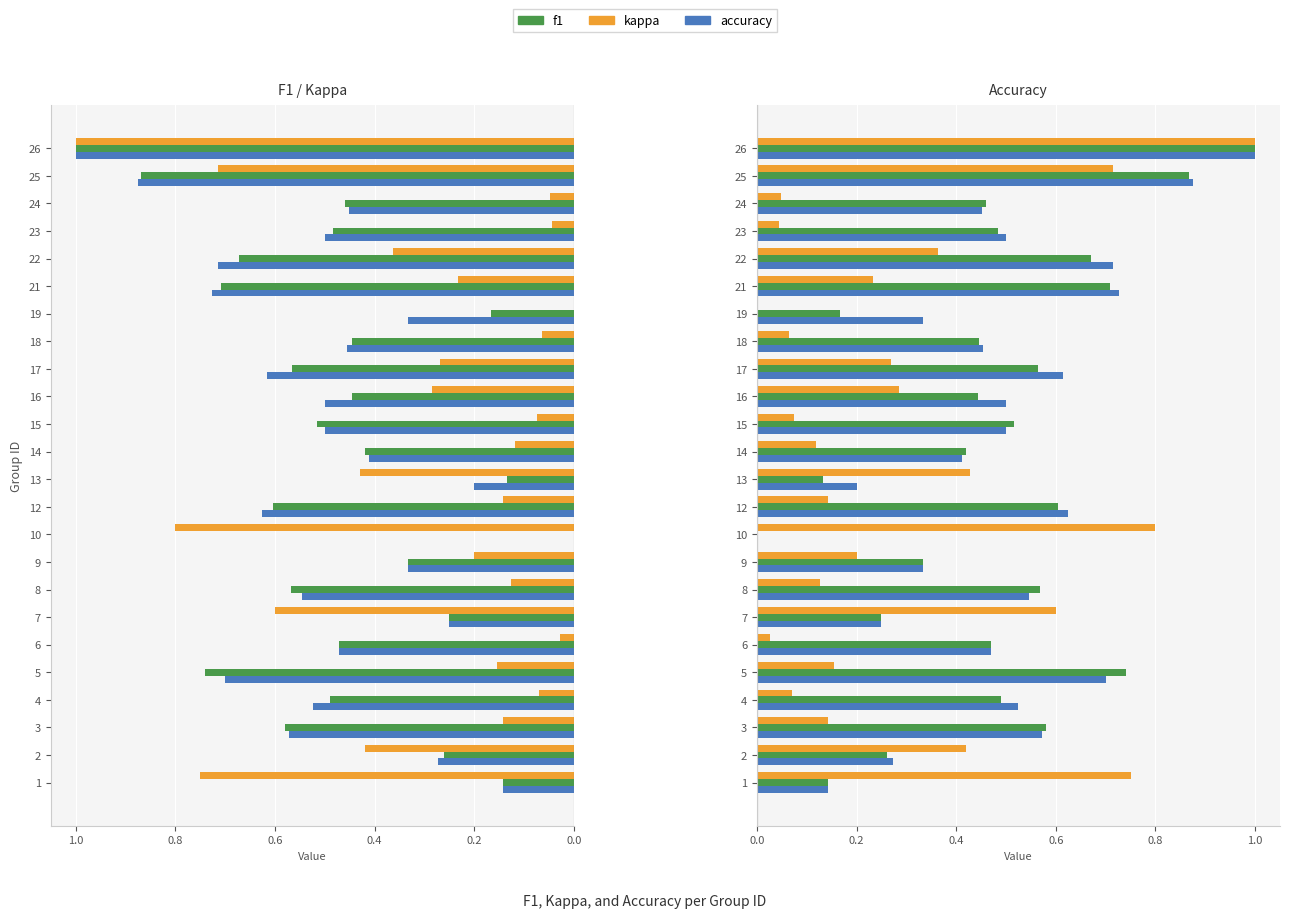

What is the maximum value shown in the chart?

1.0